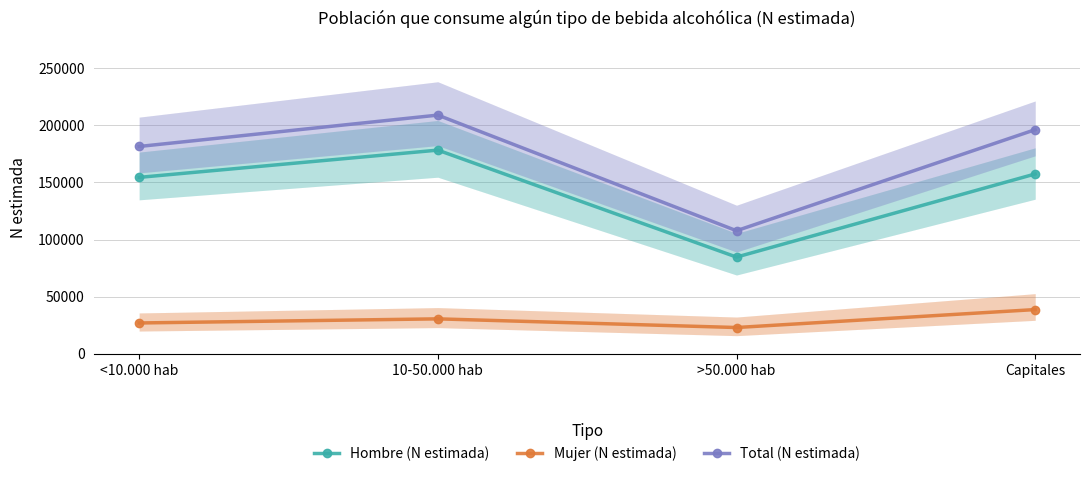

How many distinct data groups are displayed?

3